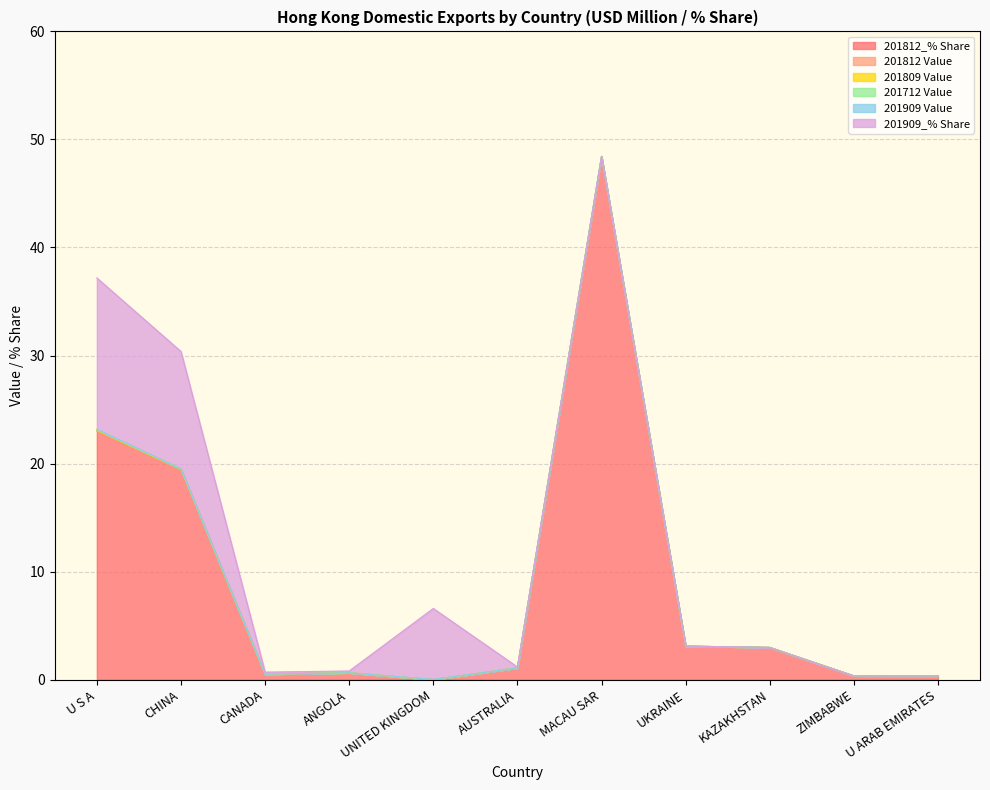

What is the maximum value for 201812_% Share?

48.3